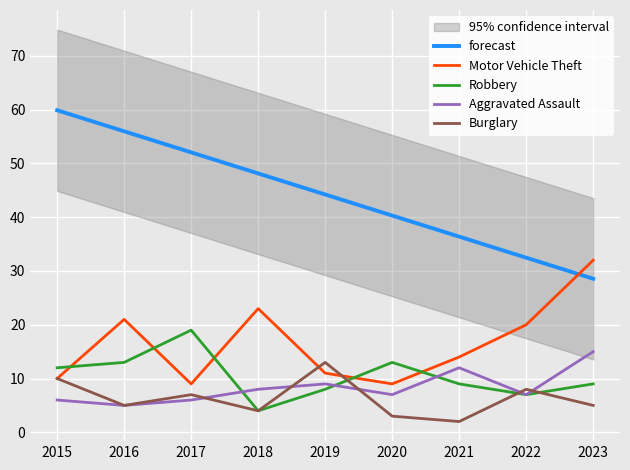

Between 2019 and 2020, which series saw the biggest shift?

Burglary